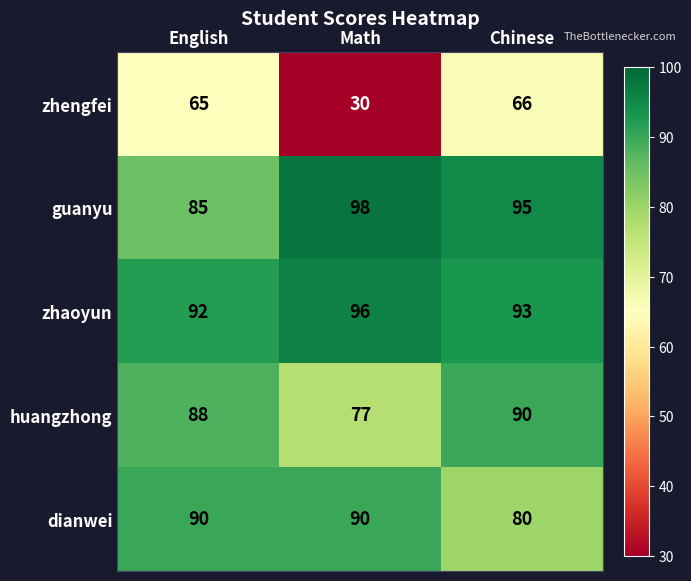

Reading left to right, what are all the values shown in this chart?

zhengfei: 65	30	66
guanyu: 85	98	95
zhaoyun: 92	96	93
huangzhong: 88	77	90
dianwei: 90	90	80